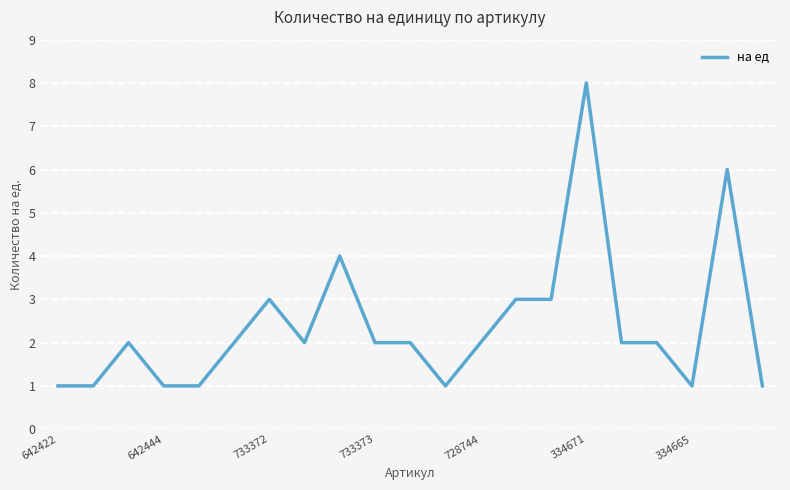

What is the greatest value displayed?

8